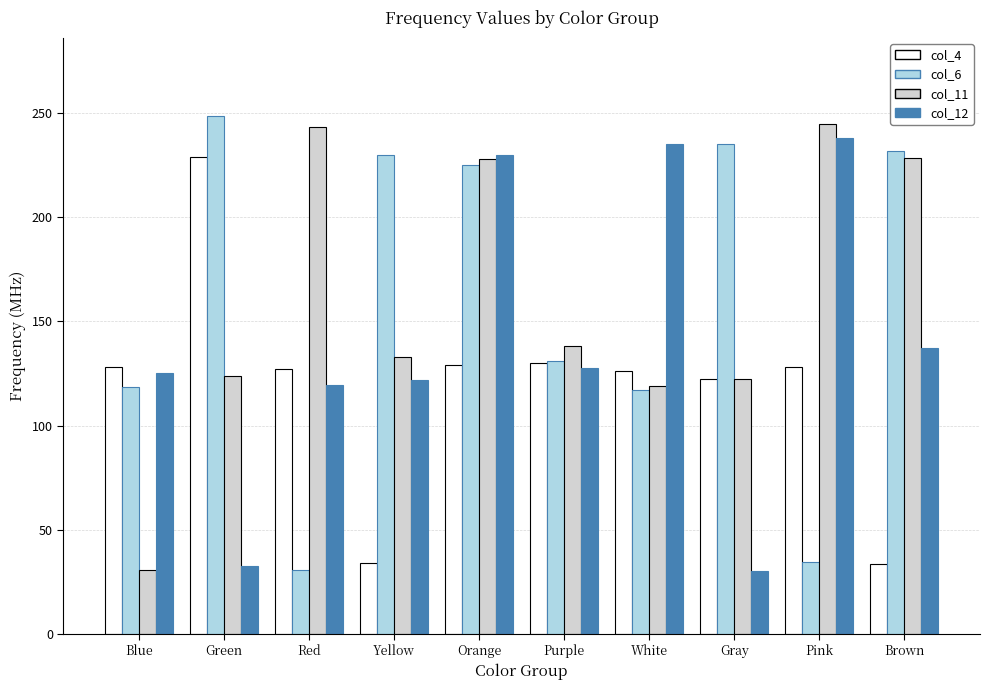

What is the difference between the maximum and minimum values in the col_11 series?

214.0